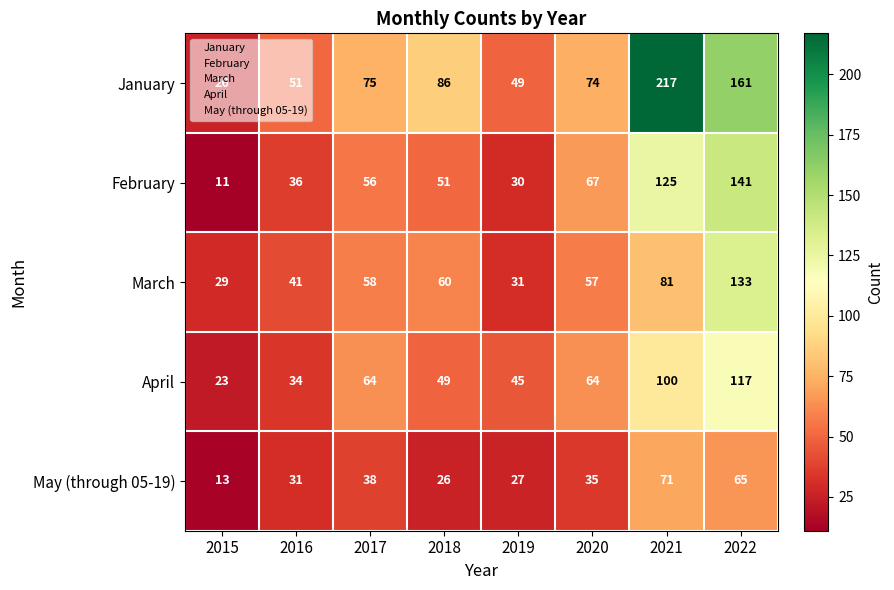

Which series changed the most between 2017 and 2021?

January